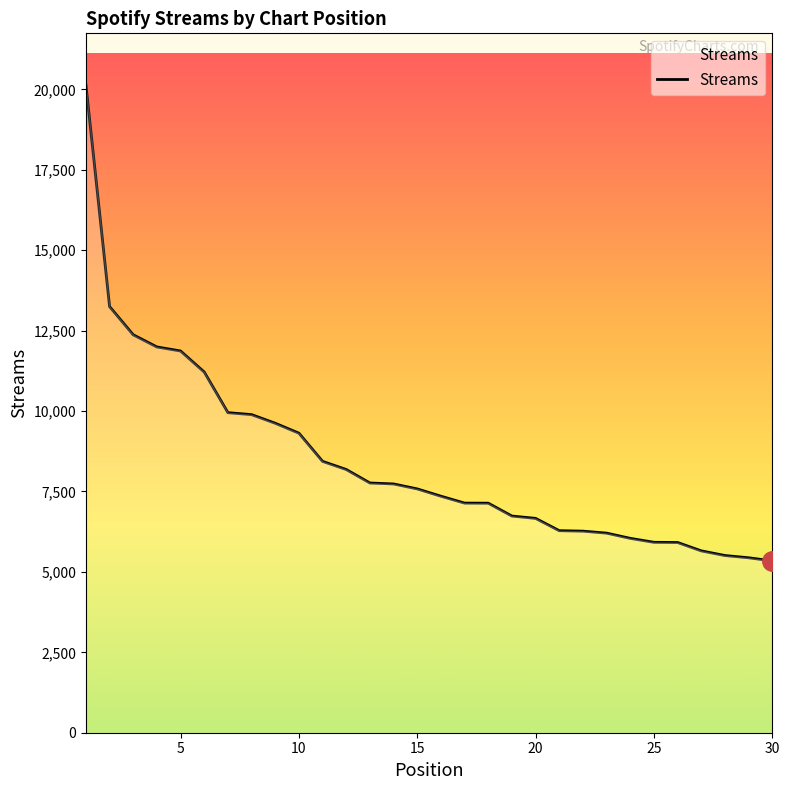

What is the average value?

8429